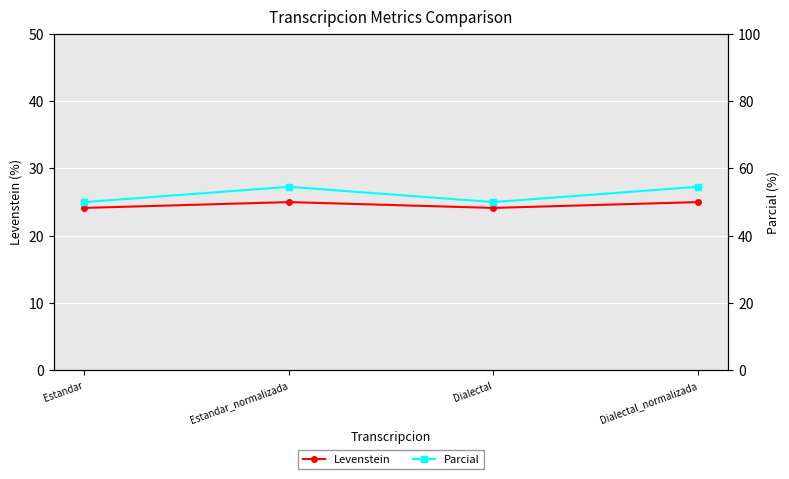

How many lines are shown in the chart?

2